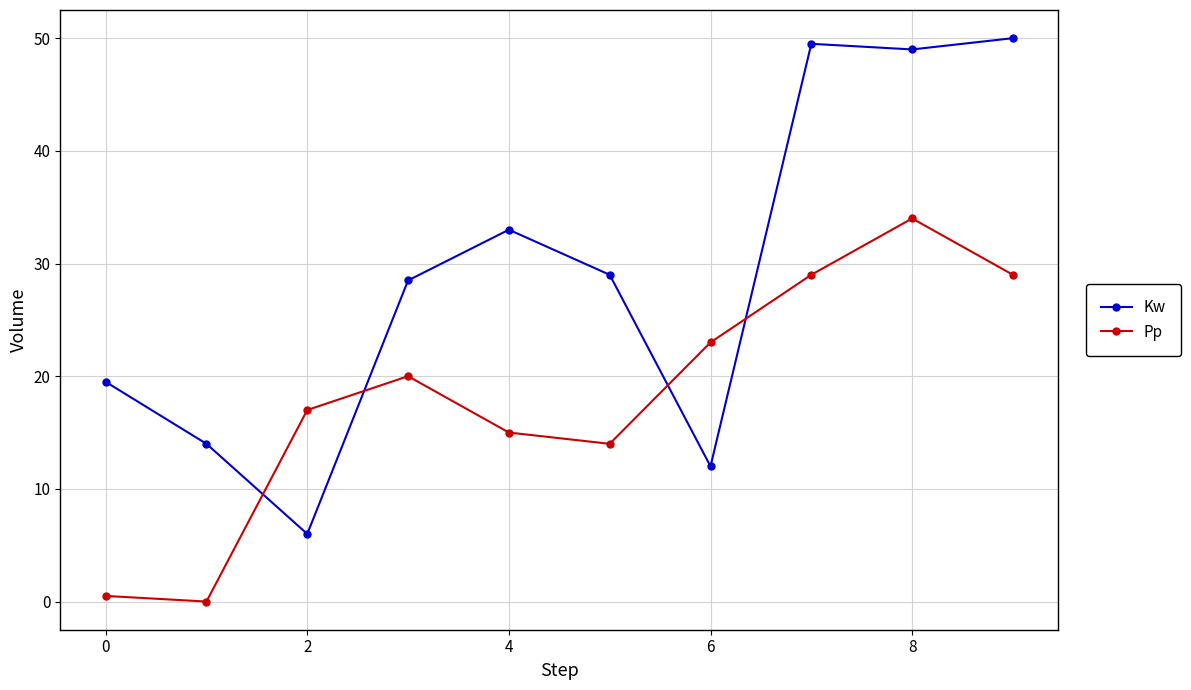

List the series in order of their peak value, lowest first.

Pp, Kw